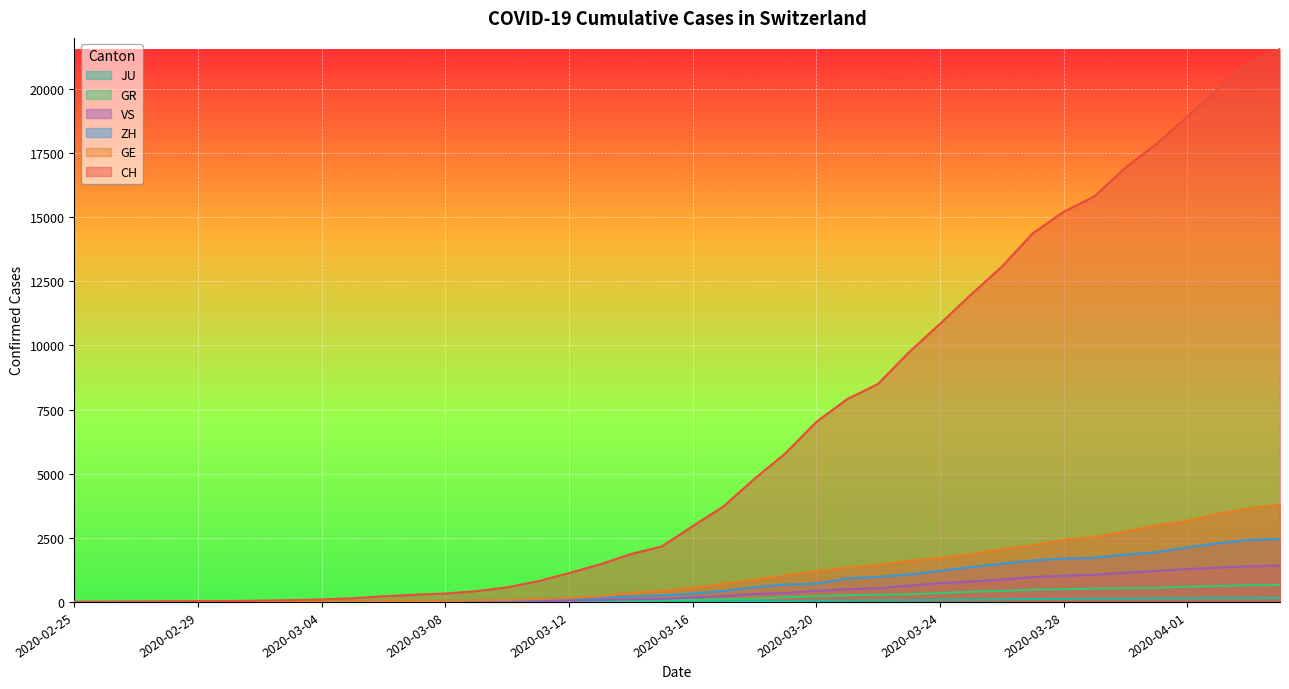

The value of CH at 2020-02-29 is 12. True or false?

False